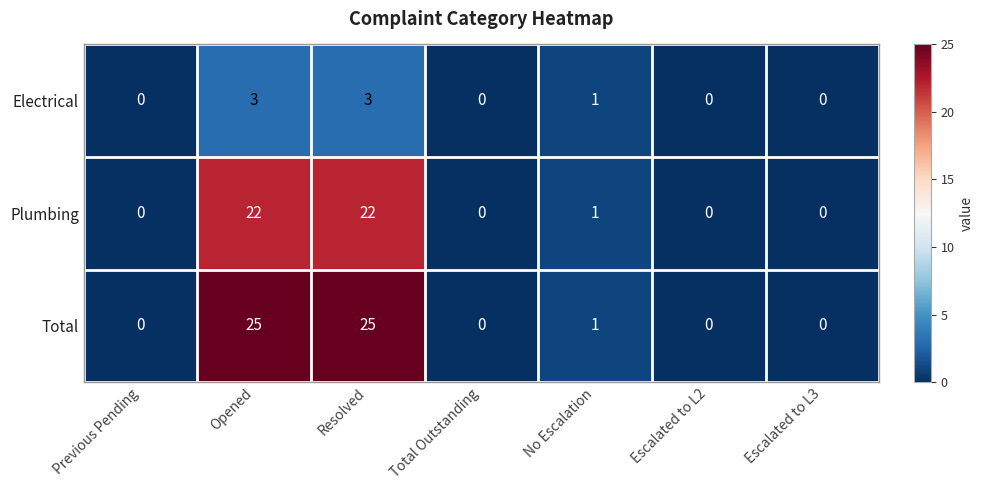

At which label is Electrical closest to 1?

No Escalation